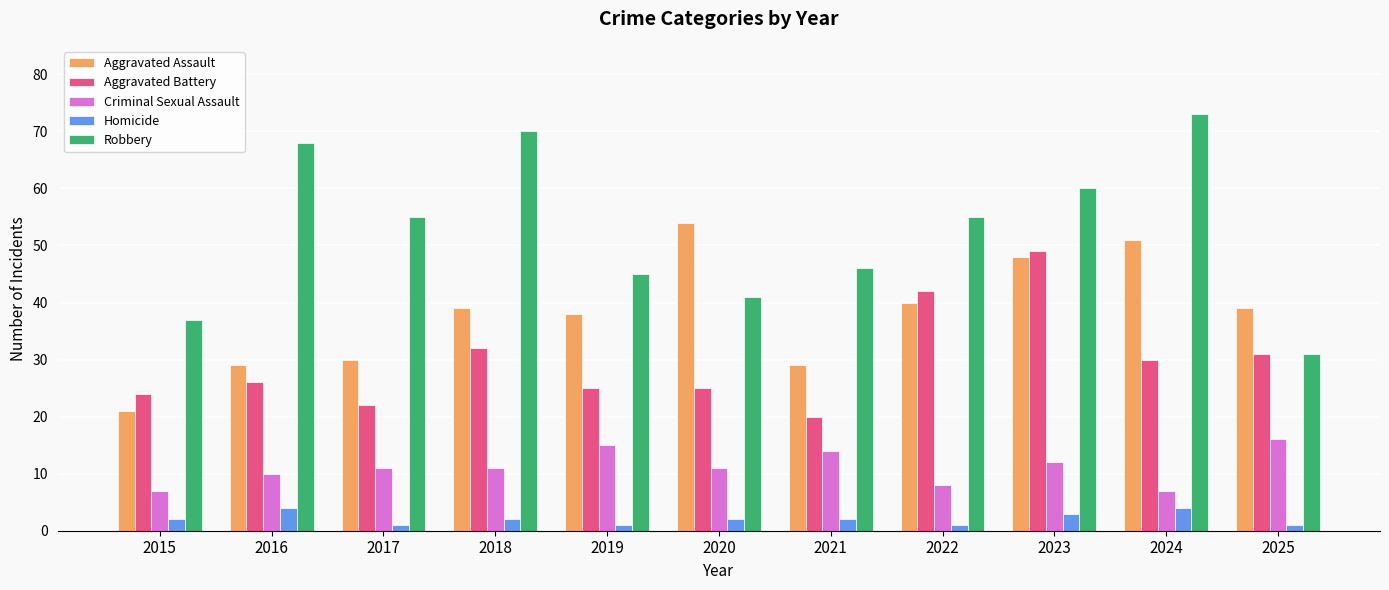

What is the average value of the Robbery series?

53